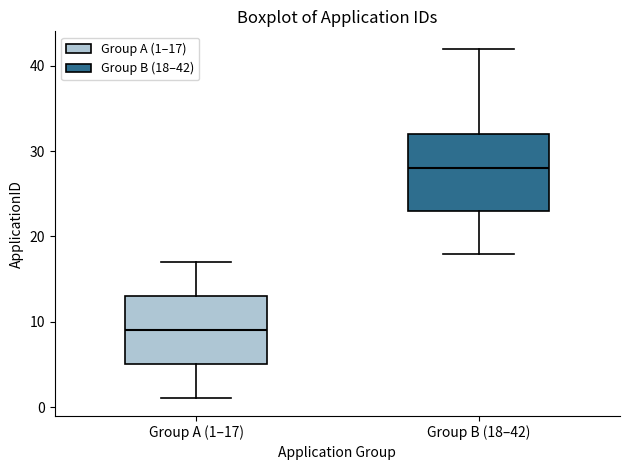

Reading left to right, read every box against the y-axis: the position of its median line, the range the box covers, and the ends of its whiskers. The values are not printed on the chart, so give them approximately, as read against the axis.

Group A (1–17): median 9, box 5 to 13, whiskers 1 to 17
Group B (18–42): median 28, box 23 to 32, whiskers 18 to 42